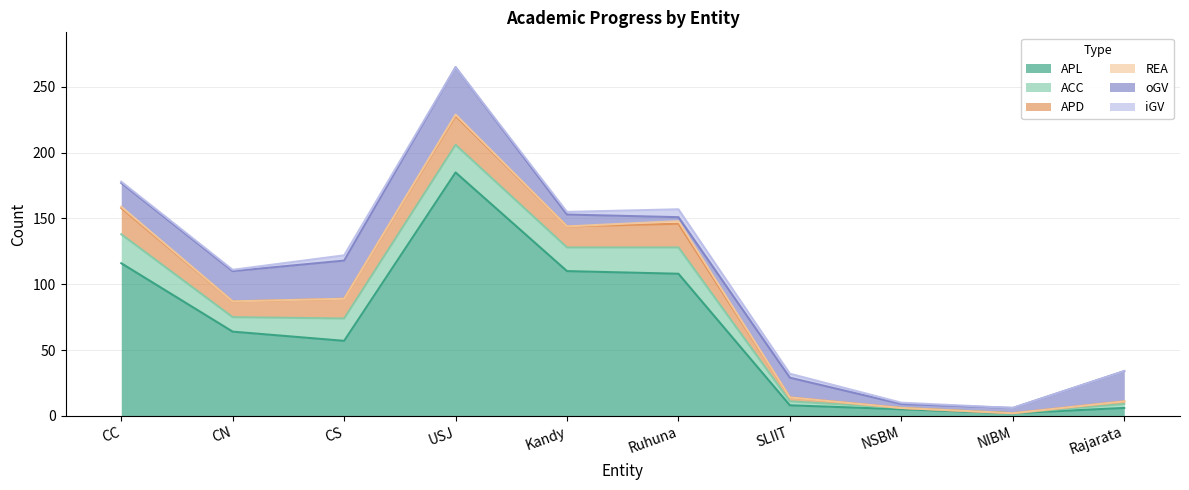

What is the label of the 4th point from the right?

SLIIT